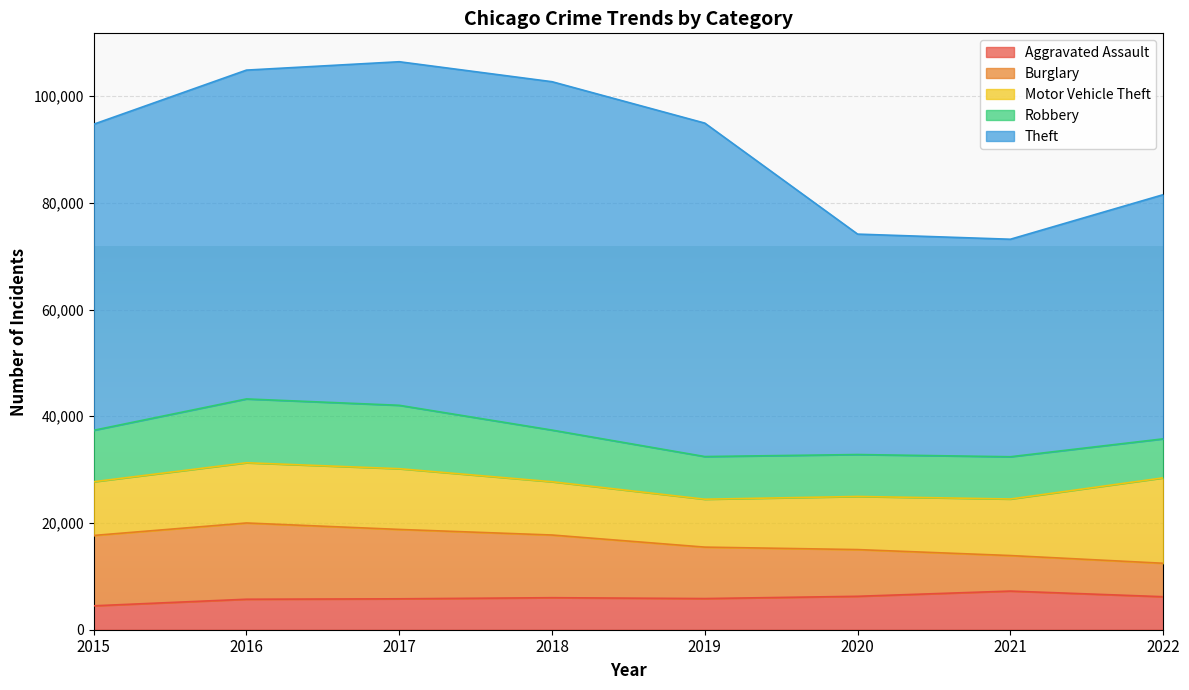

What is the smallest value displayed?

4480